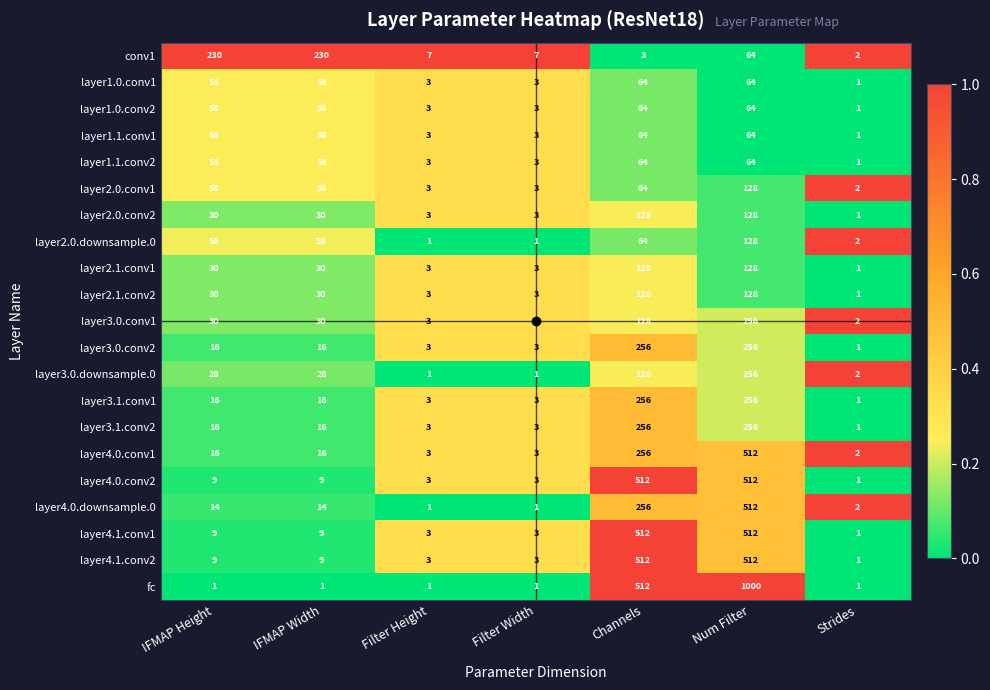

What is the sum of all fc values?

1517